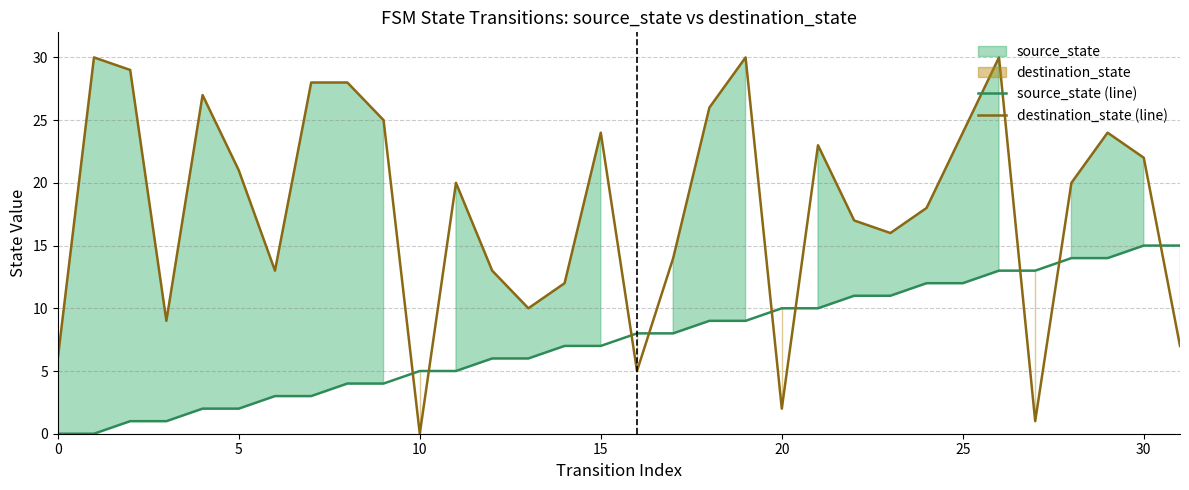

What is the sum of the source_state (line) values at 11 and 9?

9